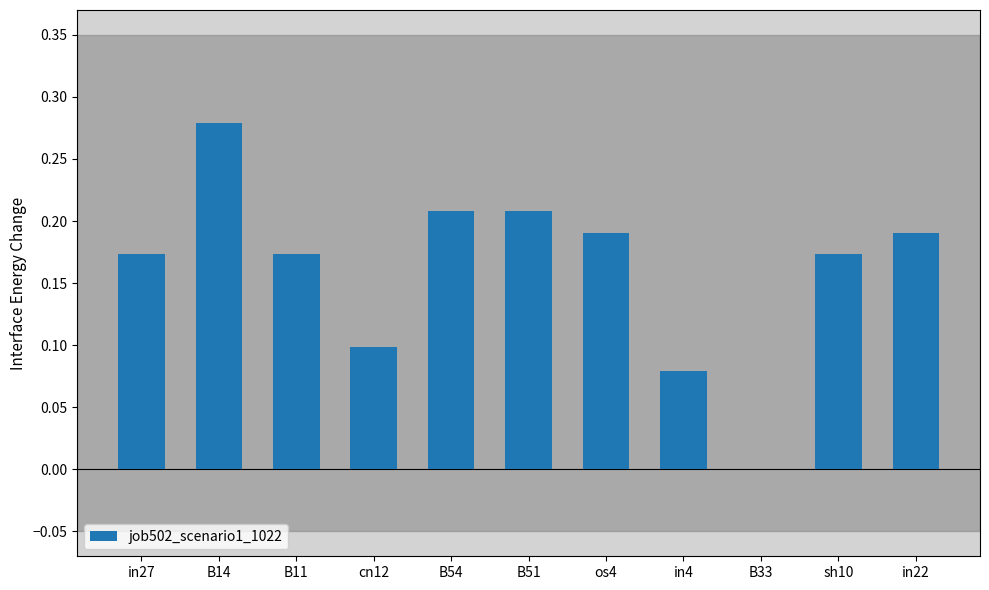

Between B51 and os4, which is larger?

B51